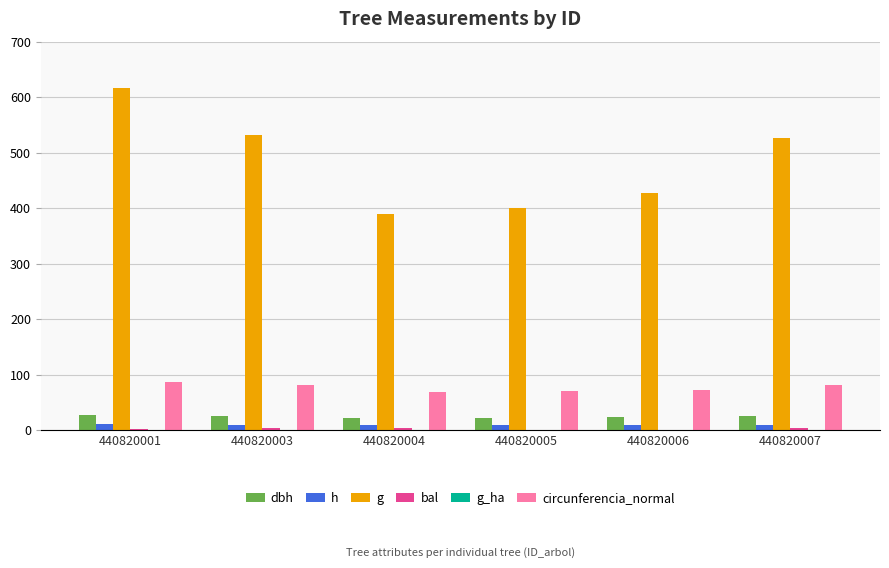

True or false: dbh has a value of 22.3 at 440820004.

True